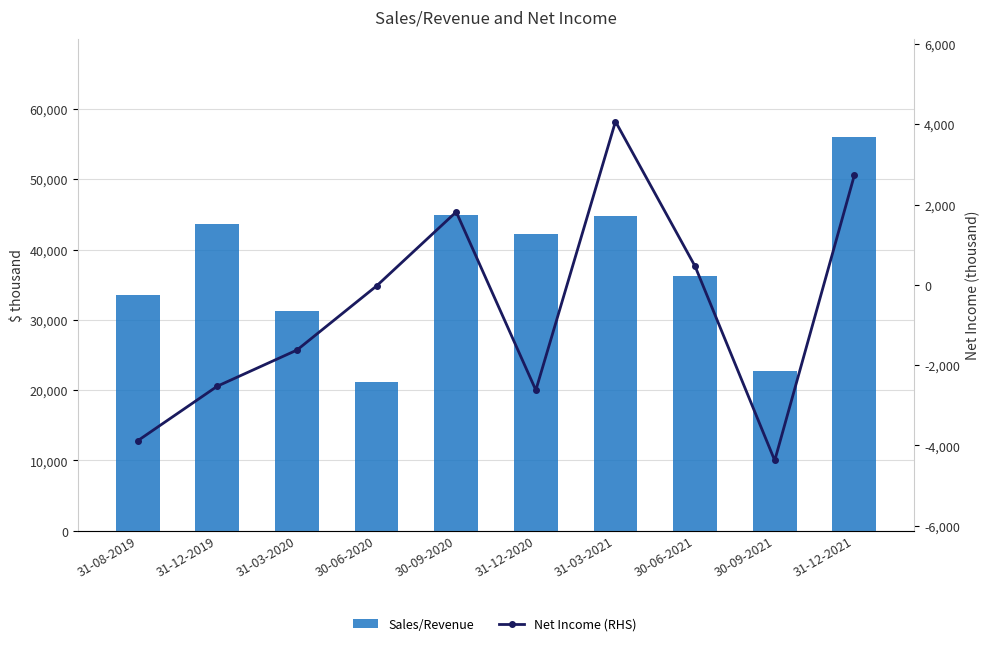

How many categories are shown in the chart?

10